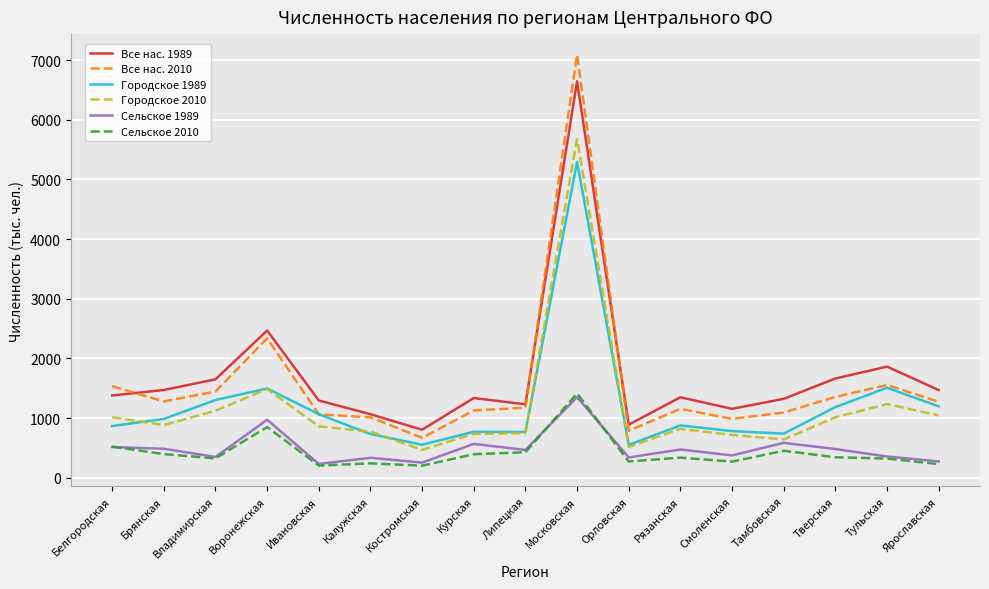

What is the spread (max minus min) of values at Белгородская?

1020